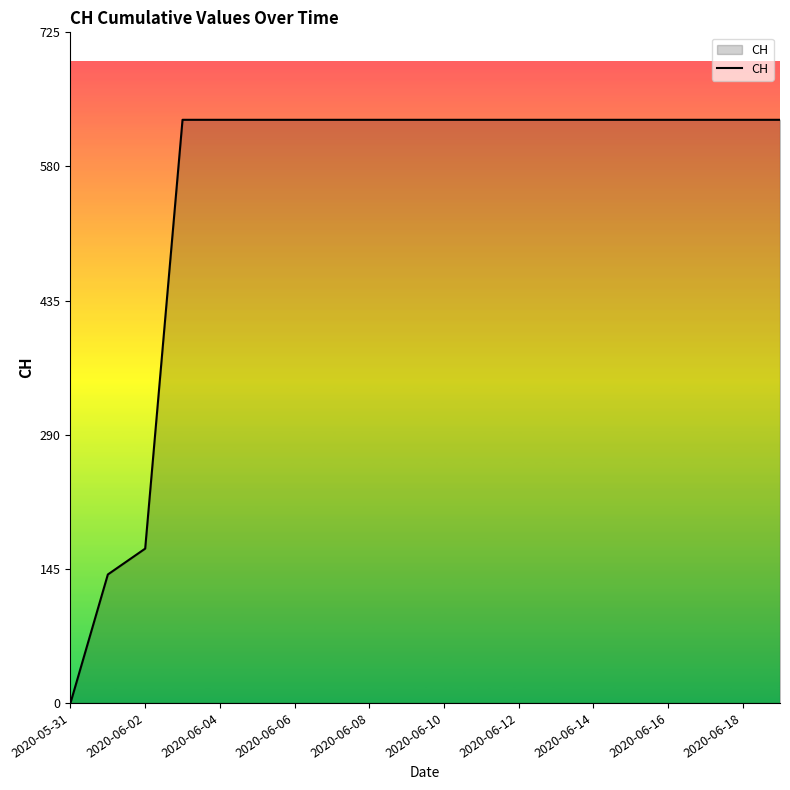

What is the greatest value displayed?

631